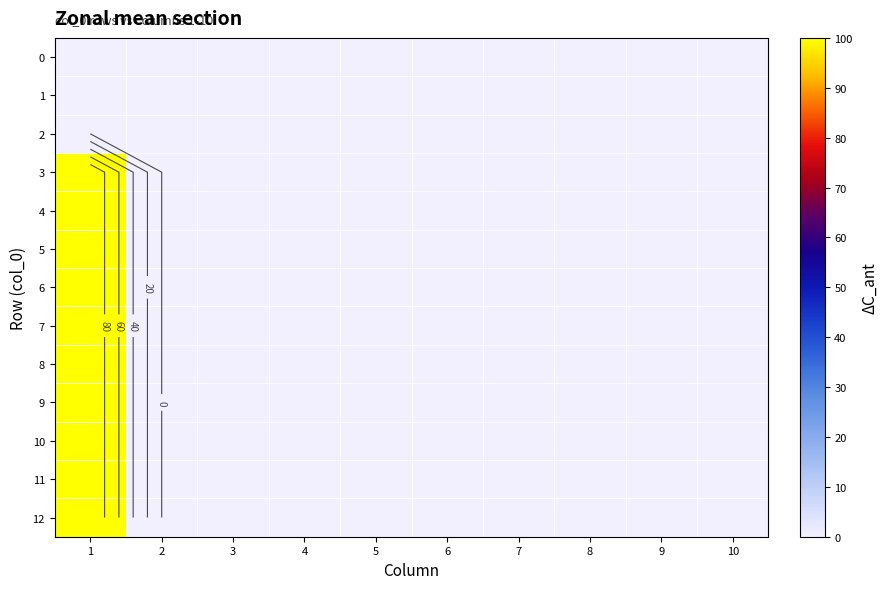

Count the number of data series in this chart.

13